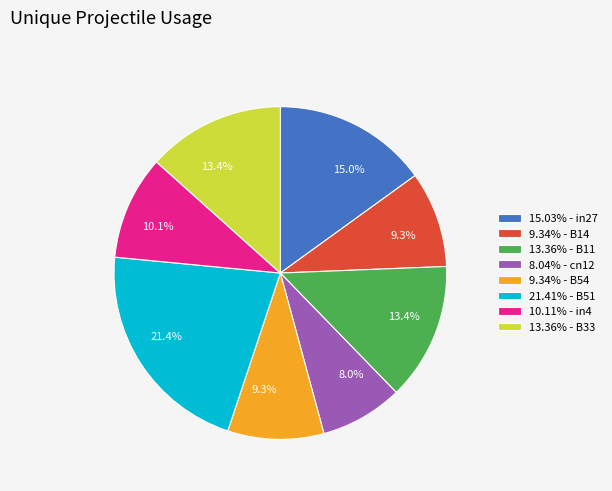

What percentage is NOT represented by 13.36% - B11?

86.6%